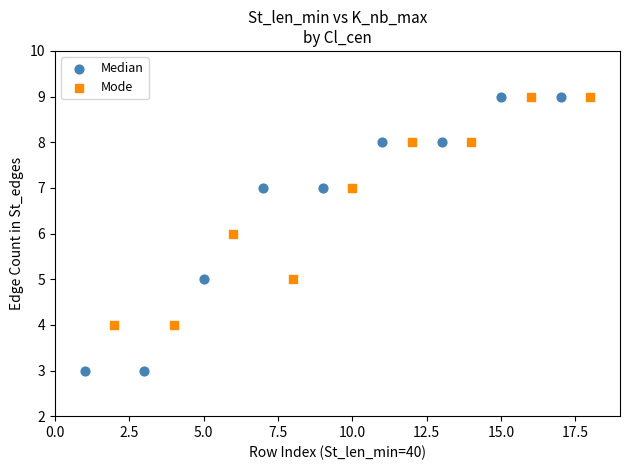

Which series has the widest spread of Y values?

Median